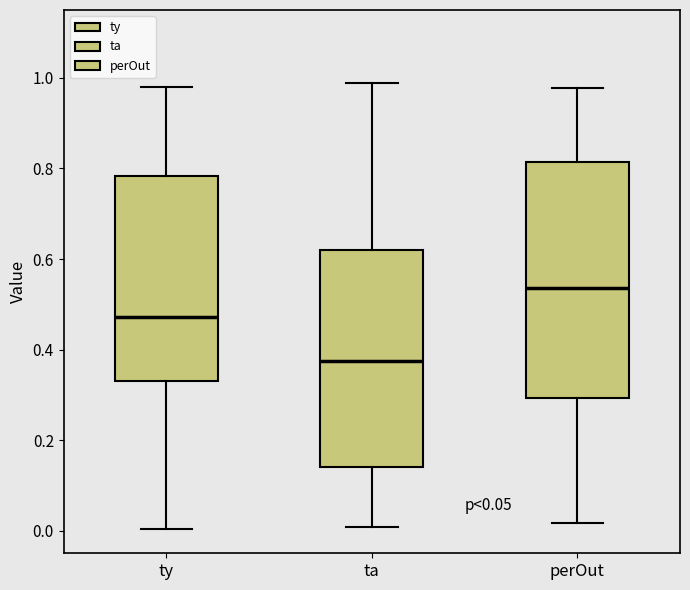

Which box is the tallest, from its lower edge to its upper edge?

perOut